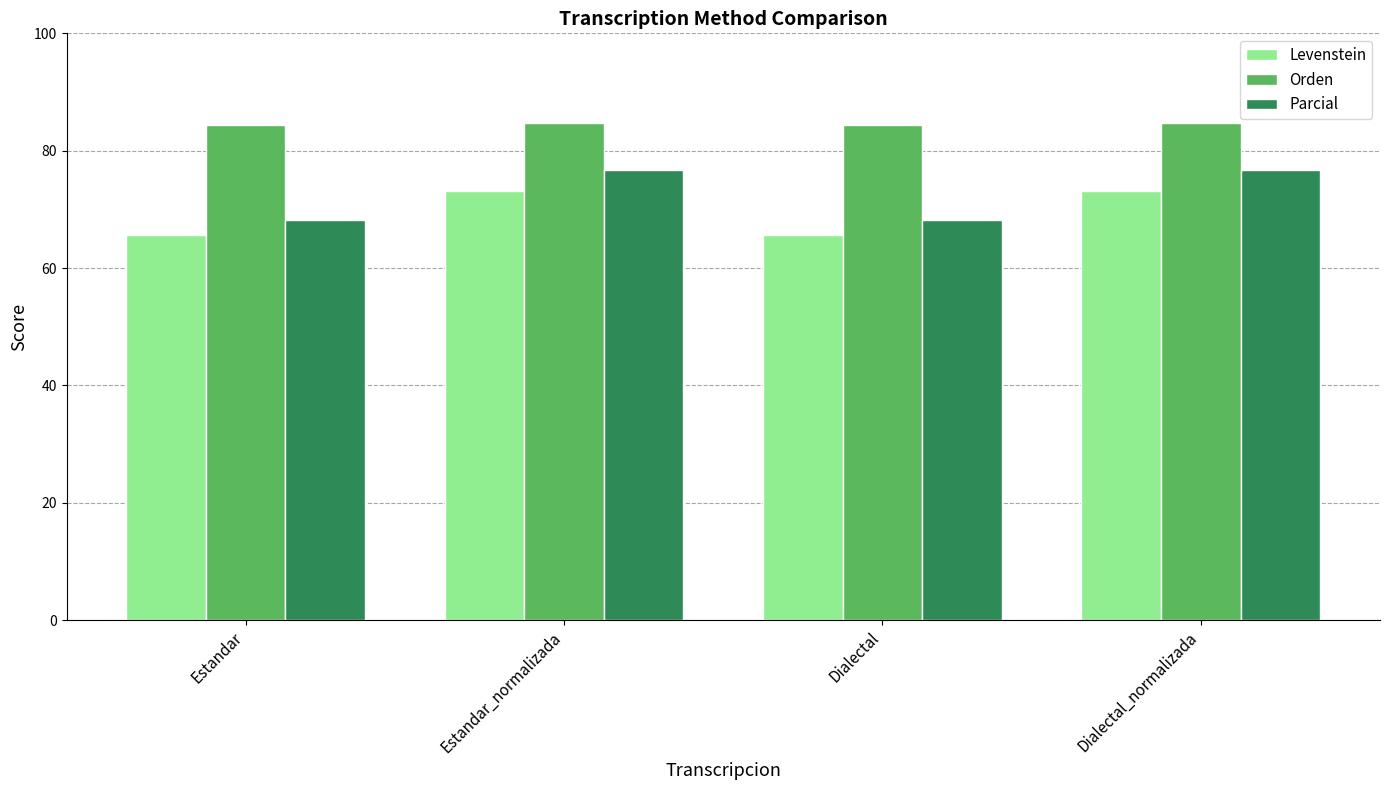

What is the value of the Levenstein bar at the 1st from the left?

65.6